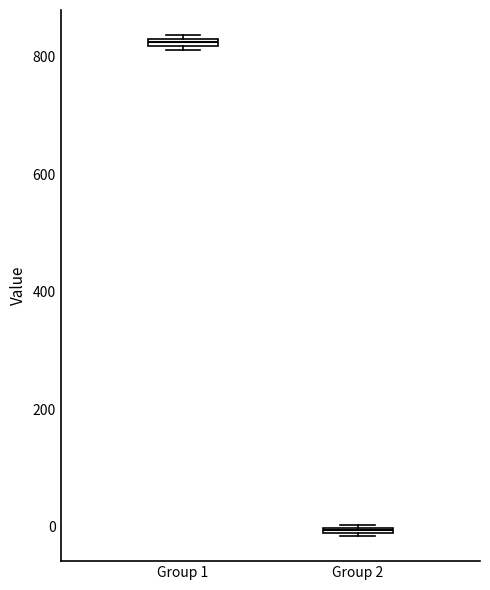

Where is the lower edge of the box for Group 2 on the y-axis? The values are not printed on the chart, so give them approximately, as read against the axis.

-20